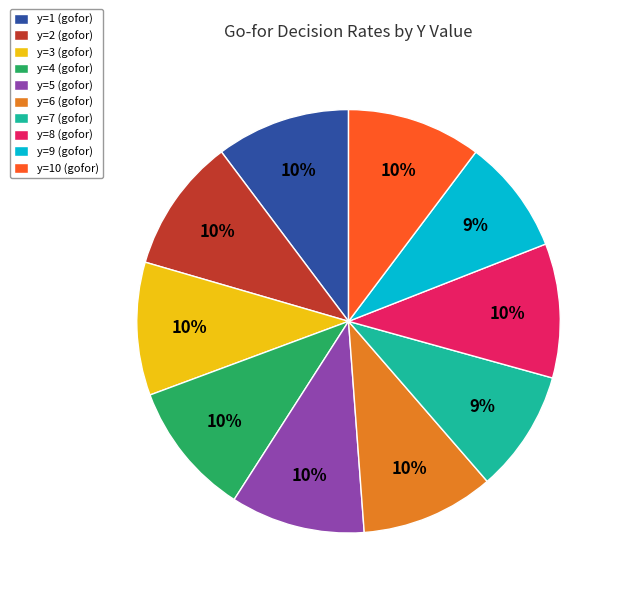

True or false: y=2 (gofor) accounts for 1% of the total.

False